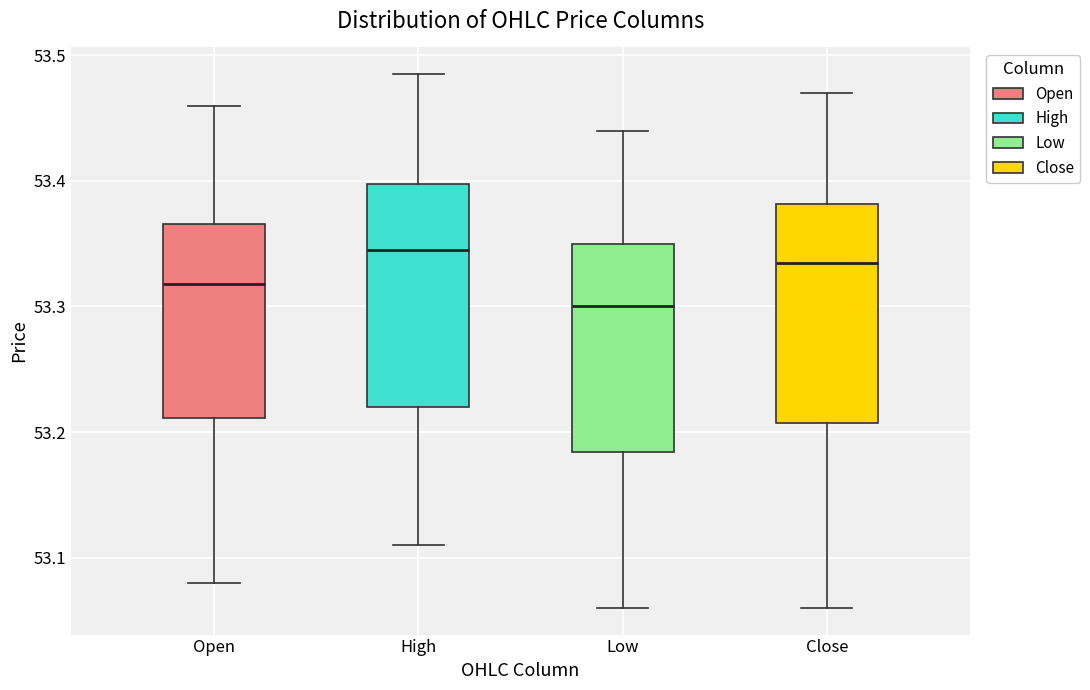

Reading left to right, transcribe this box plot: for each box, give where its median line is, the range the box spans, and where its two whiskers end, as read against the y-axis. The values are not printed on the chart, so give them approximately, as read against the axis.

Open: median 53.32, box 53.21 to 53.37, whiskers 53.08 to 53.46
High: median 53.35, box 53.22 to 53.40, whiskers 53.11 to 53.49
Low: median 53.30, box 53.18 to 53.35, whiskers 53.06 to 53.44
Close: median 53.34, box 53.21 to 53.38, whiskers 53.06 to 53.47